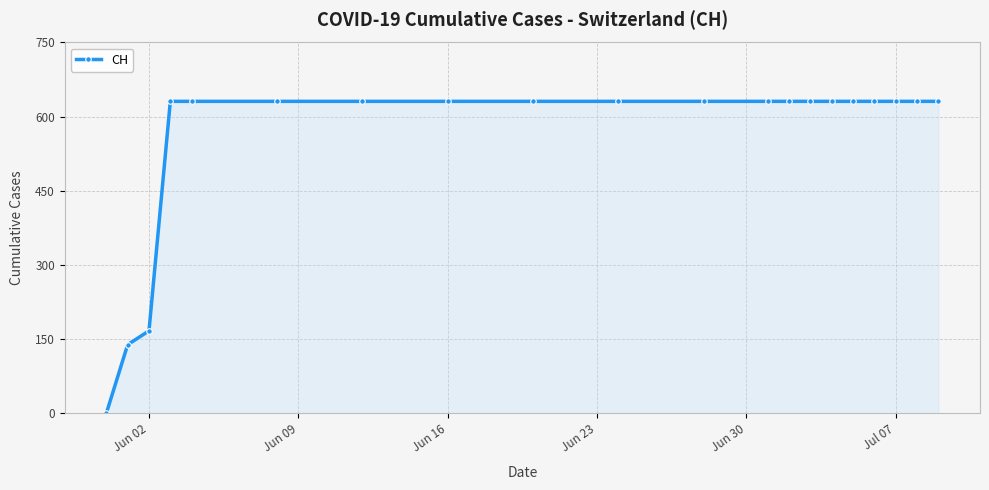

What is the maximum value shown in the chart?

631